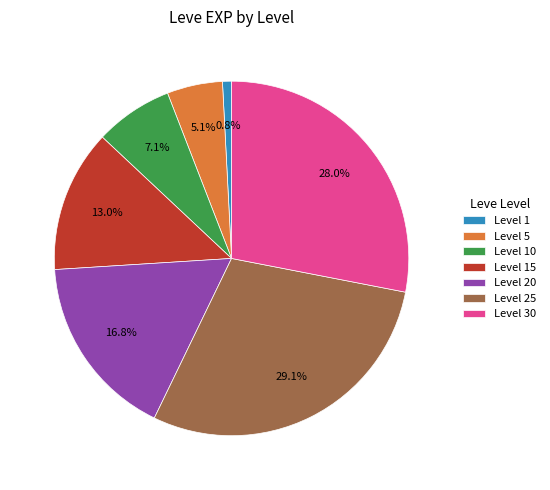

Rank the categories by value from lowest to highest.

Level 1, Level 5, Level 10, Level 15, Level 20, Level 30, Level 25